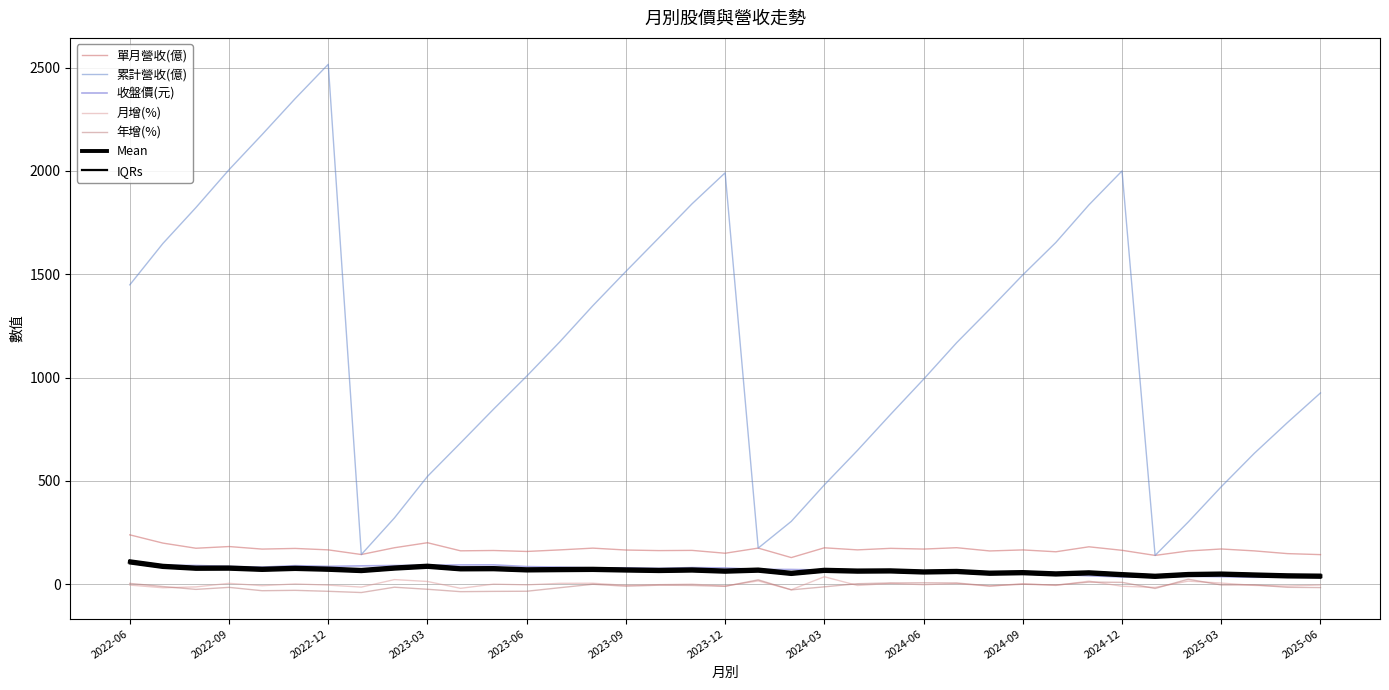

True or false: 單月營收(億) and 收盤價(元) cross at least once.

False